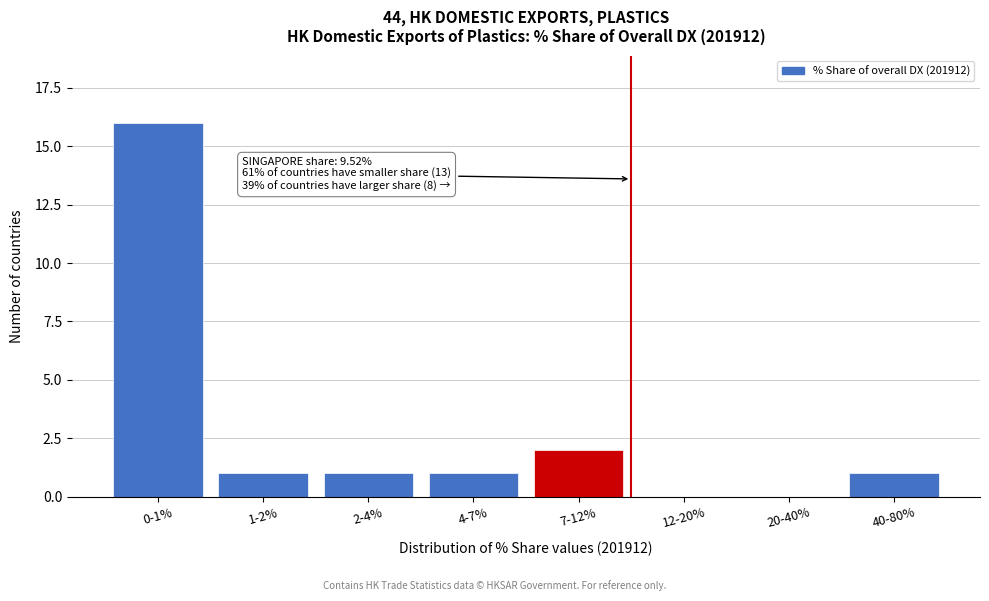

Reading right to left, what are all the values shown in this chart?

40-80%=1	20-40%=0	12-20%=0	7-12%=2	4-7%=1	2-4%=1	1-2%=1	0-1%=16